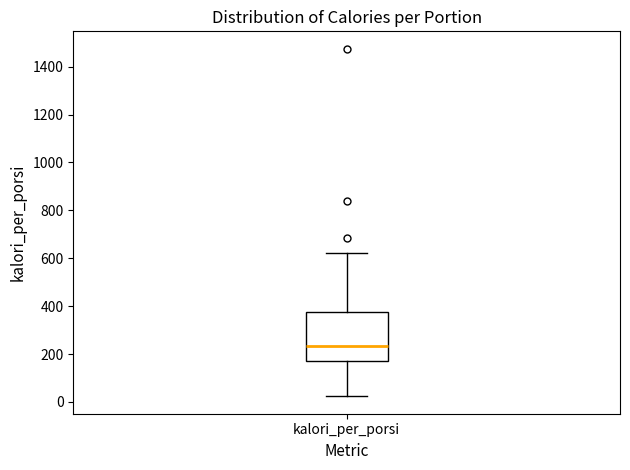

Transcribe this box plot: give where the median line is, the range the box spans, and where the two whiskers end, as read against the y-axis. The values are not printed on the chart, so give them approximately, as read against the axis.

median 240, box 180 to 380, whiskers 20 to 620